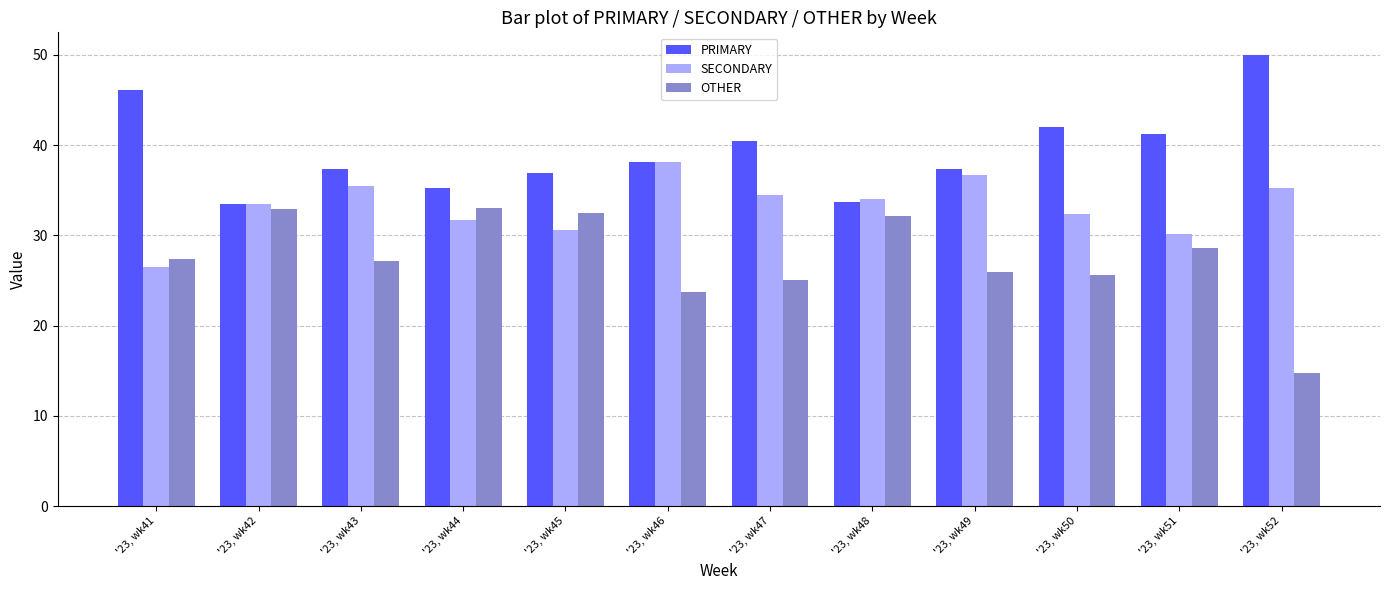

At which label is OTHER closest to 23?

'23, wk46